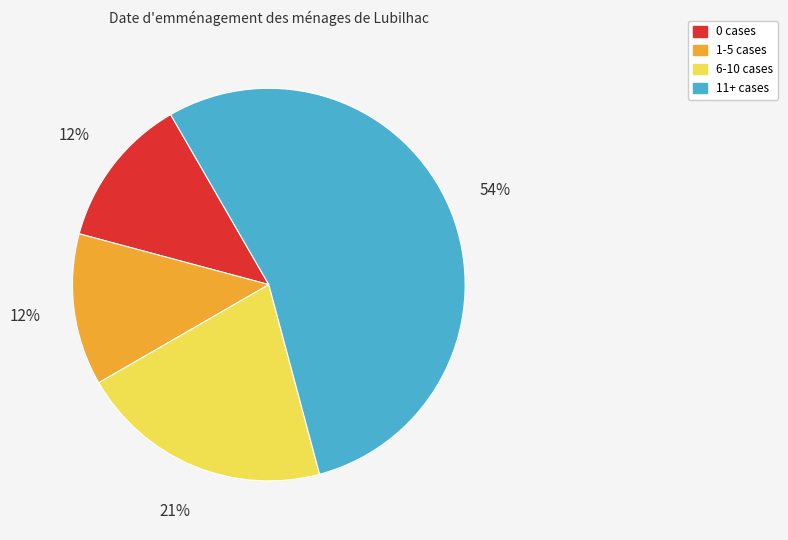

To the nearest percent, what is the average slice percentage?

25%